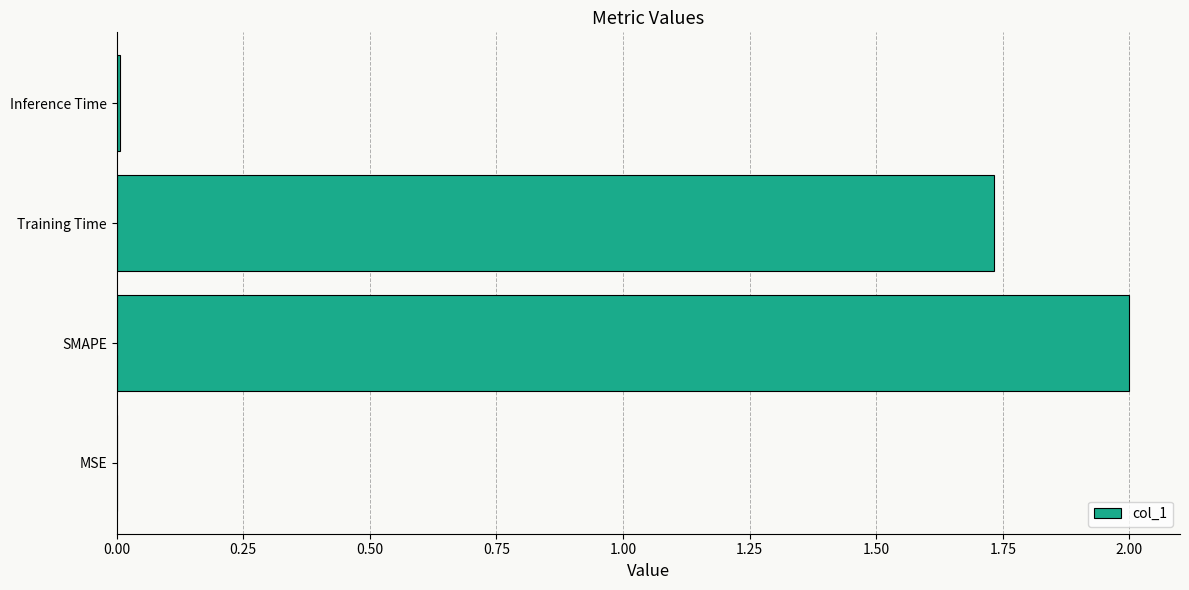

What value does the data have at SMAPE?

2.0